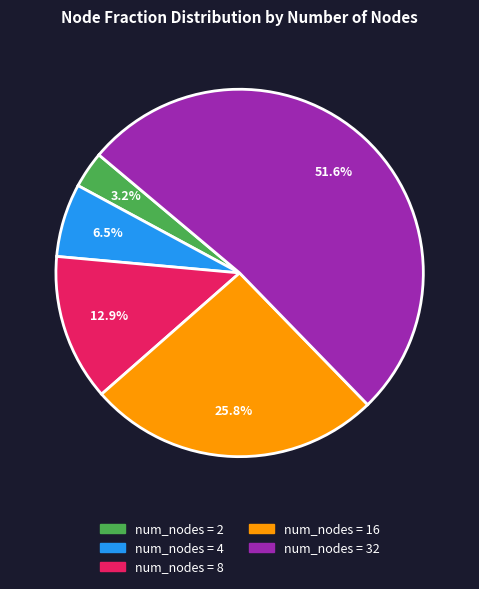

Is there a majority slice in this chart?

Yes